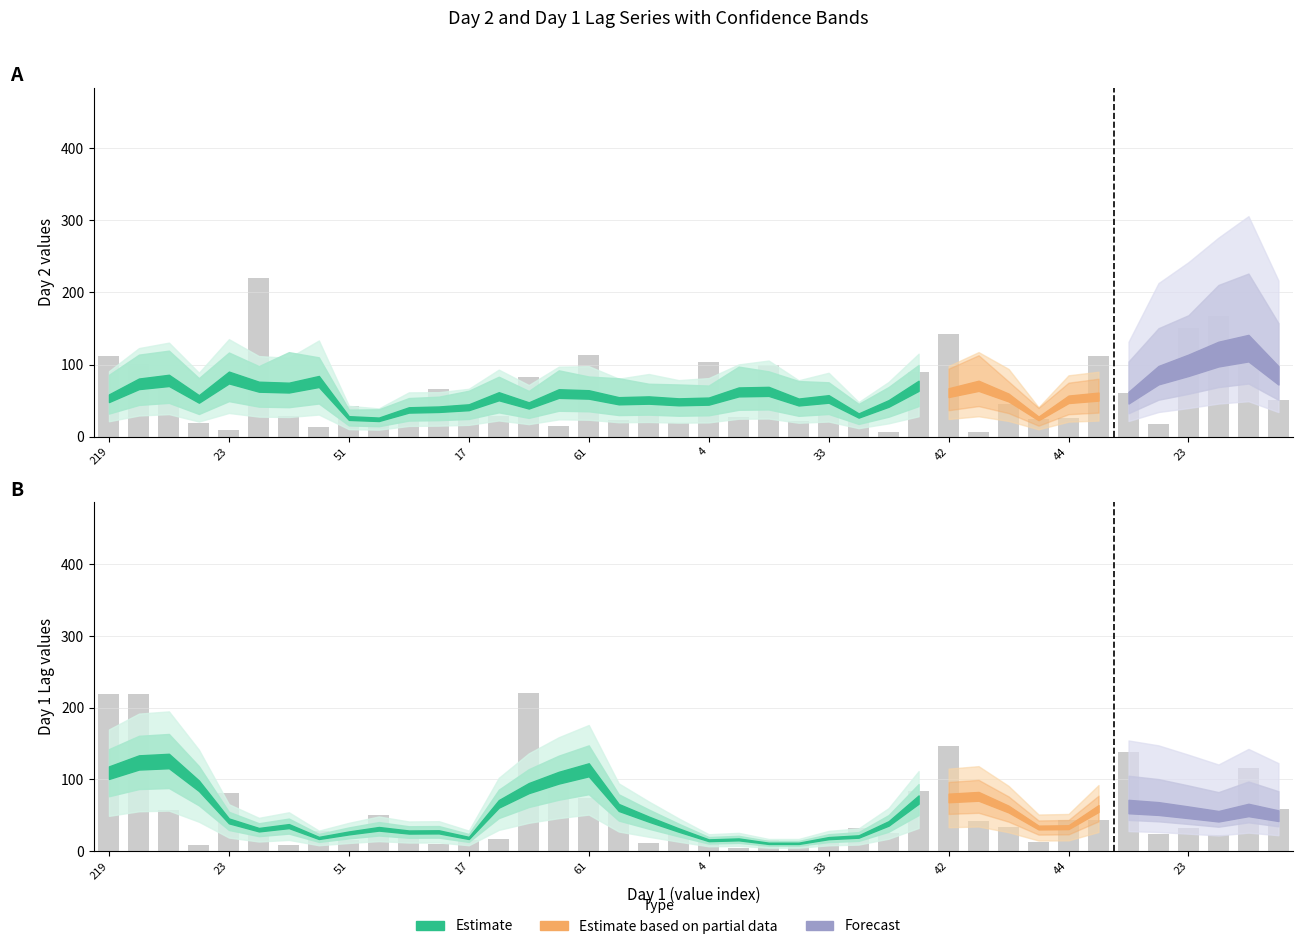

Which has a higher value, 16 or 146?

146